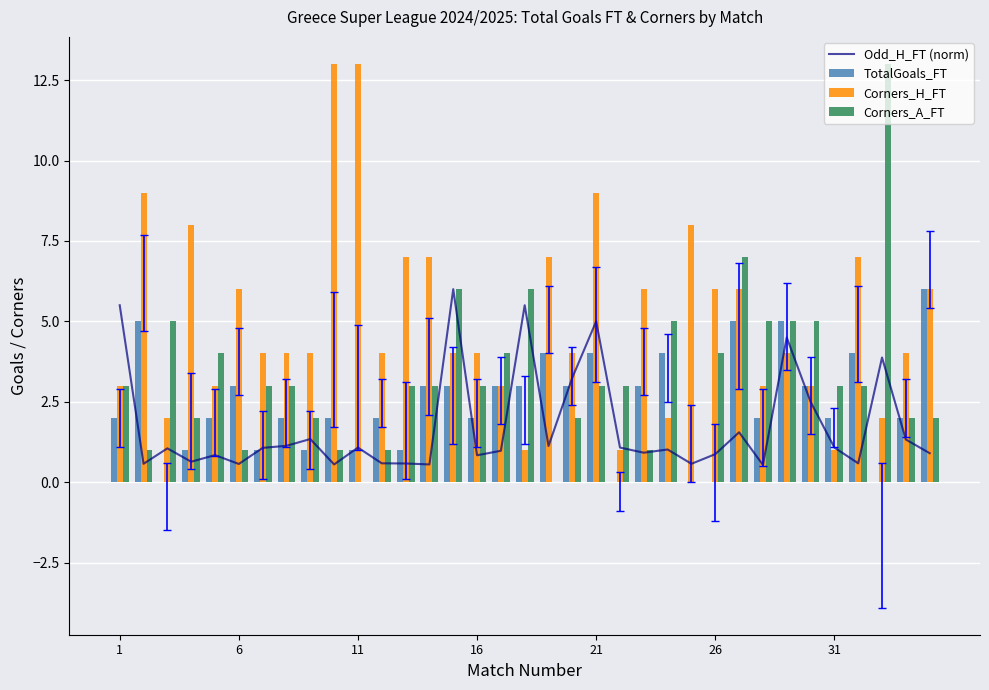

Is it true that Odd_H_FT (norm) equals 0.9 at 26?

True